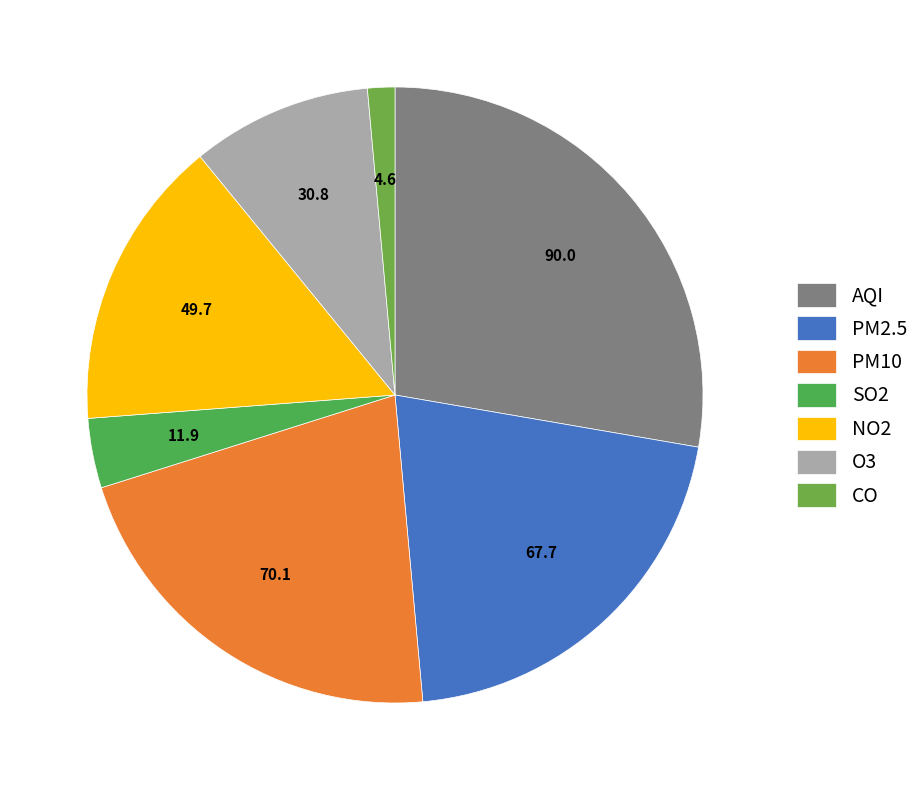

Which slice is the smallest?

CO